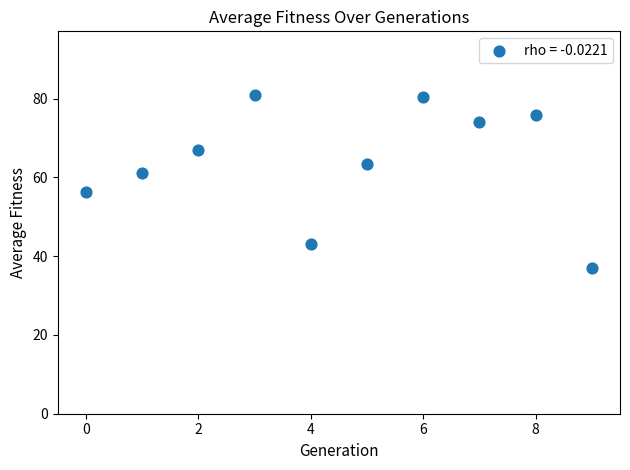

What is the range of Y values (max minus min)?

43.9